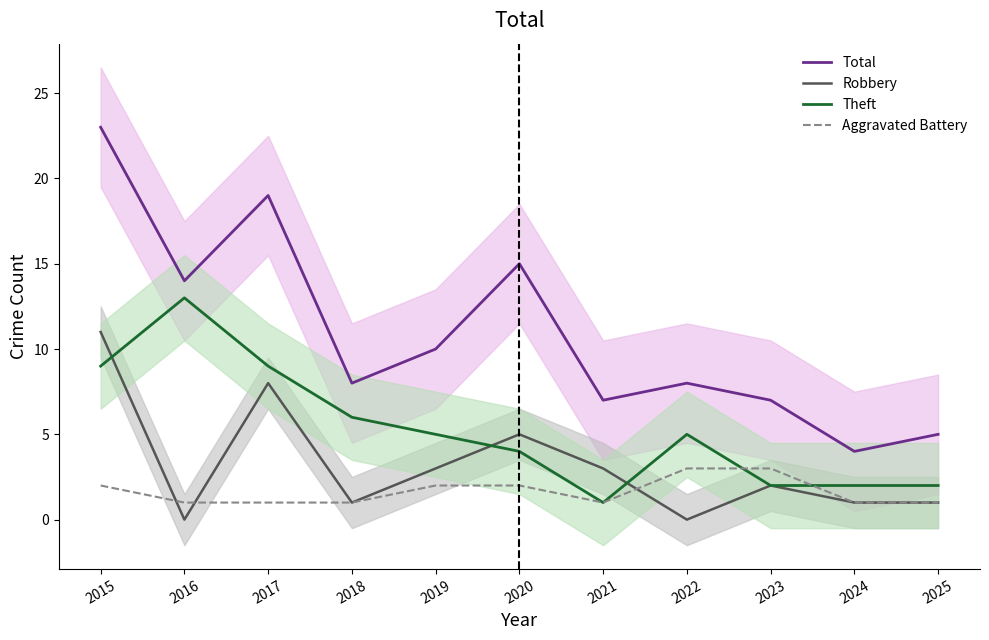

Which series has the largest total across all categories?

Total